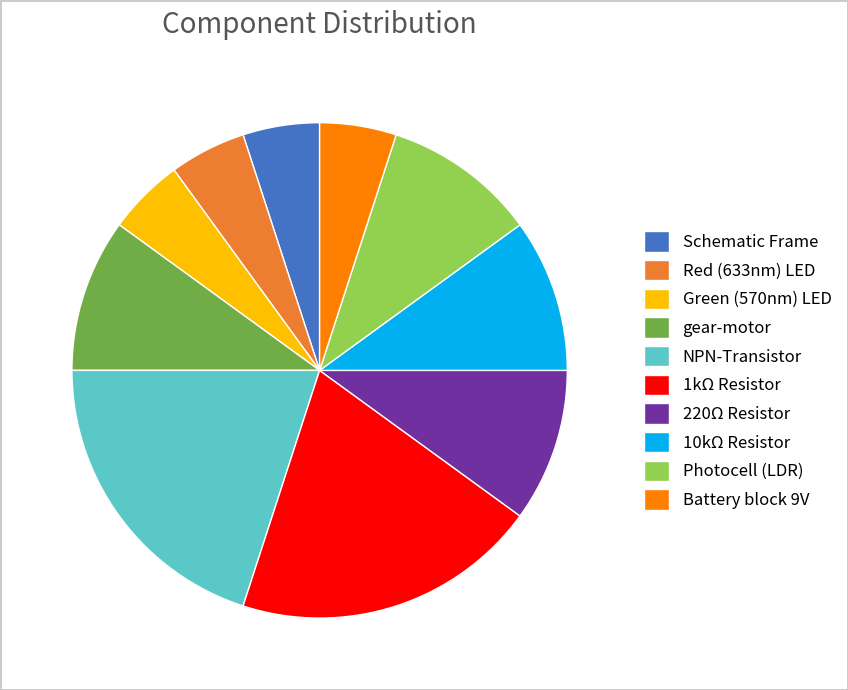

How many slices are in this pie chart?

10